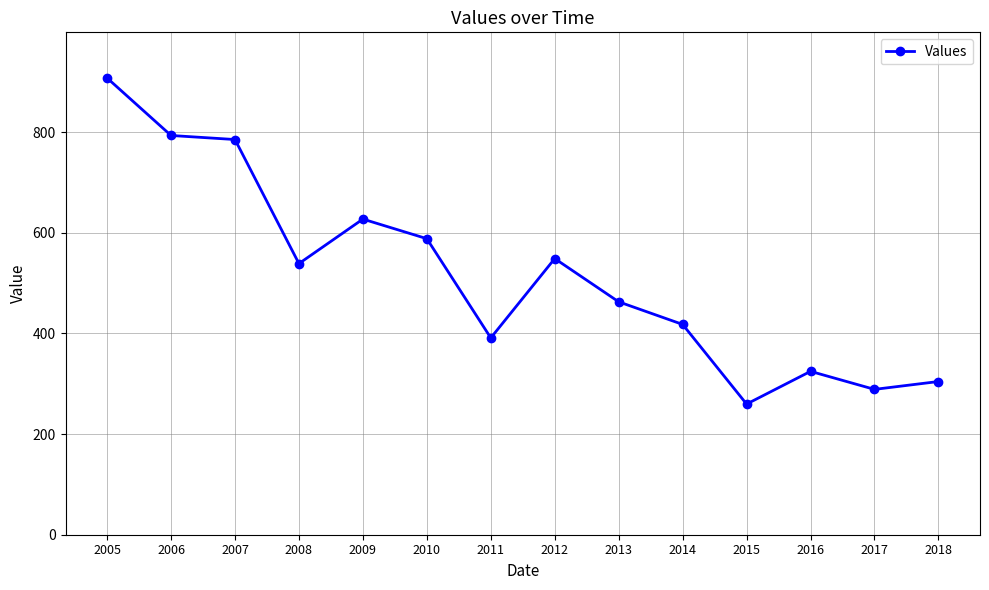

What is the difference between the values at 2013 and 2009?

164.4